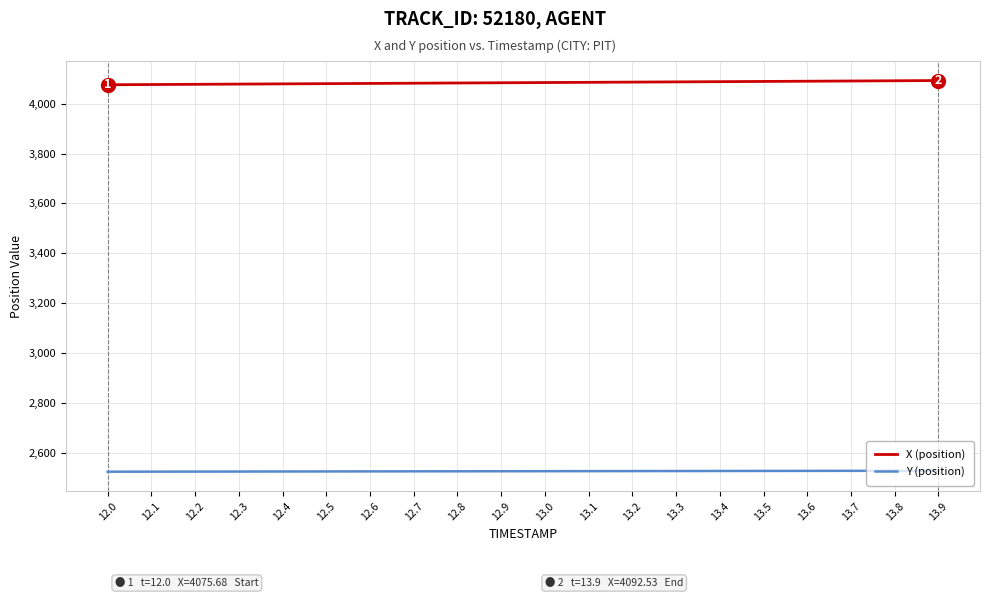

At how many categories does at least one series exceed 3373?

20